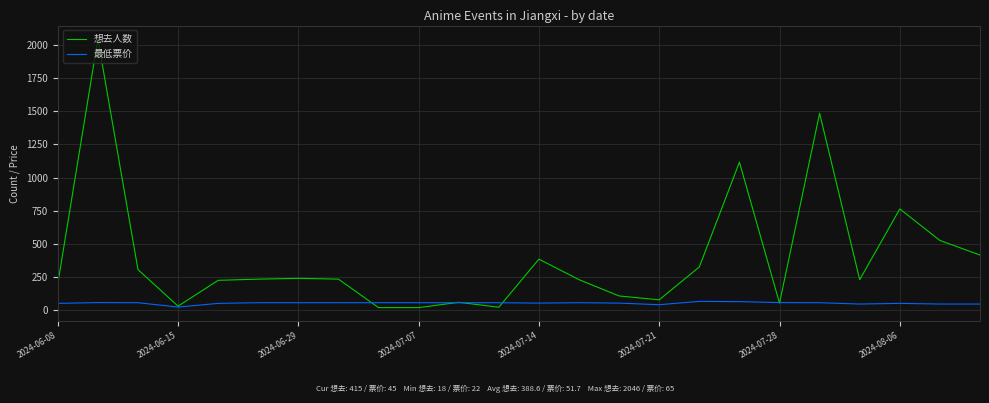

Which series has the largest total across all categories?

想去人数